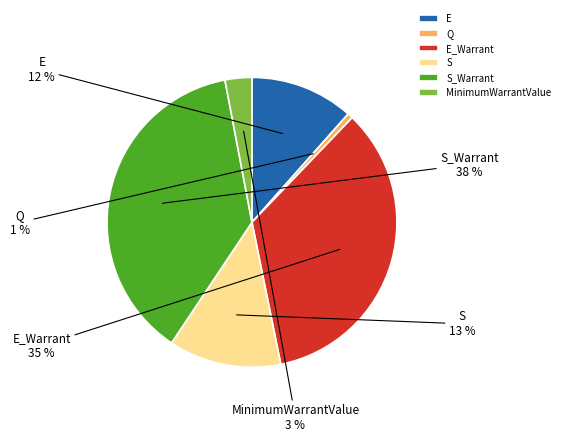

Which slice is the smallest?

Q